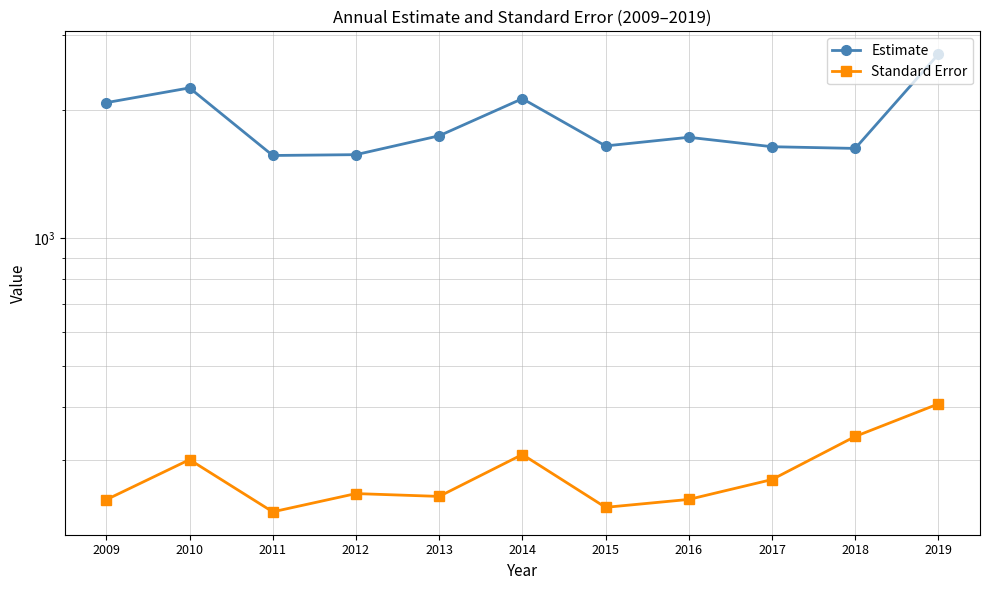

How many categories are shown in the chart?

11